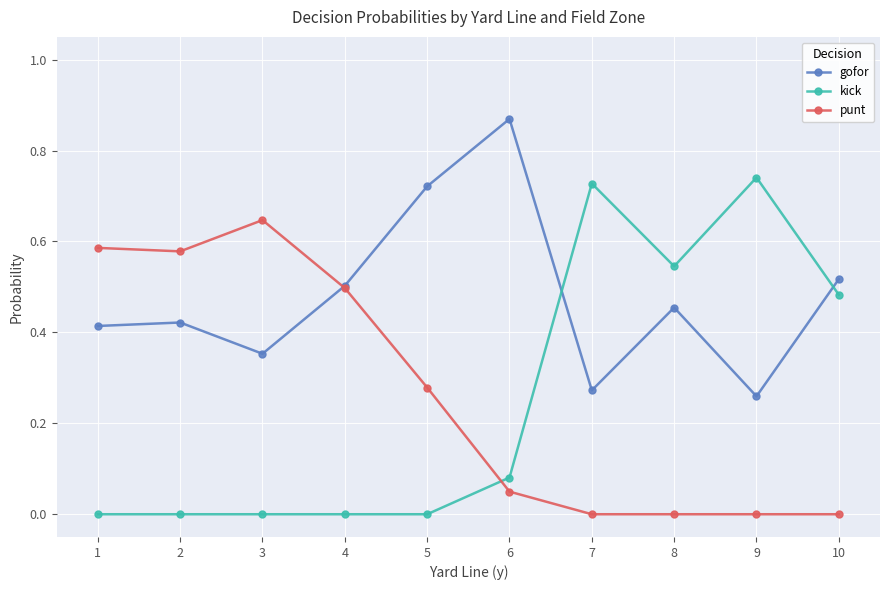

What is the total value across all series at 2?

1.0